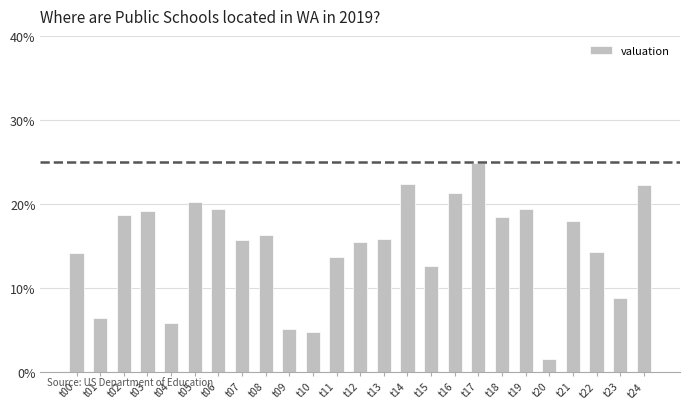

The chart shows a value of 24.8 at t22. True or false?

False